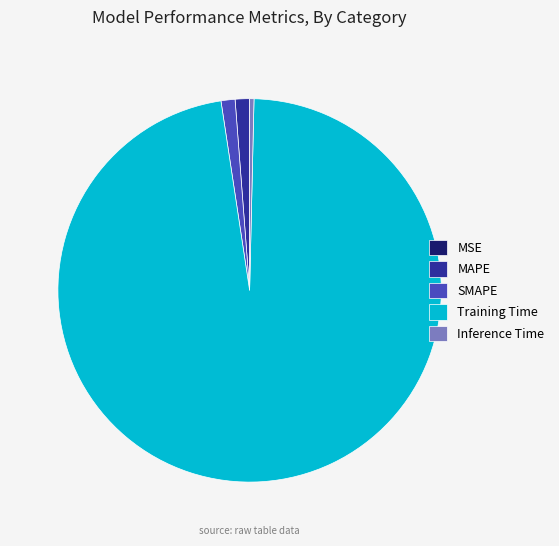

True or false: Training Time accounts for 84% of the total.

False